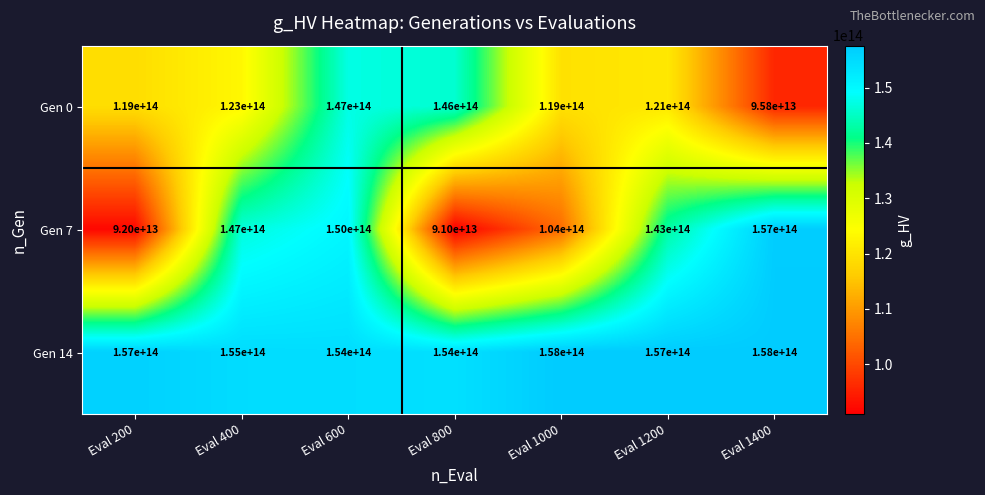

Which series has the largest range (max minus min)?

Gen 7